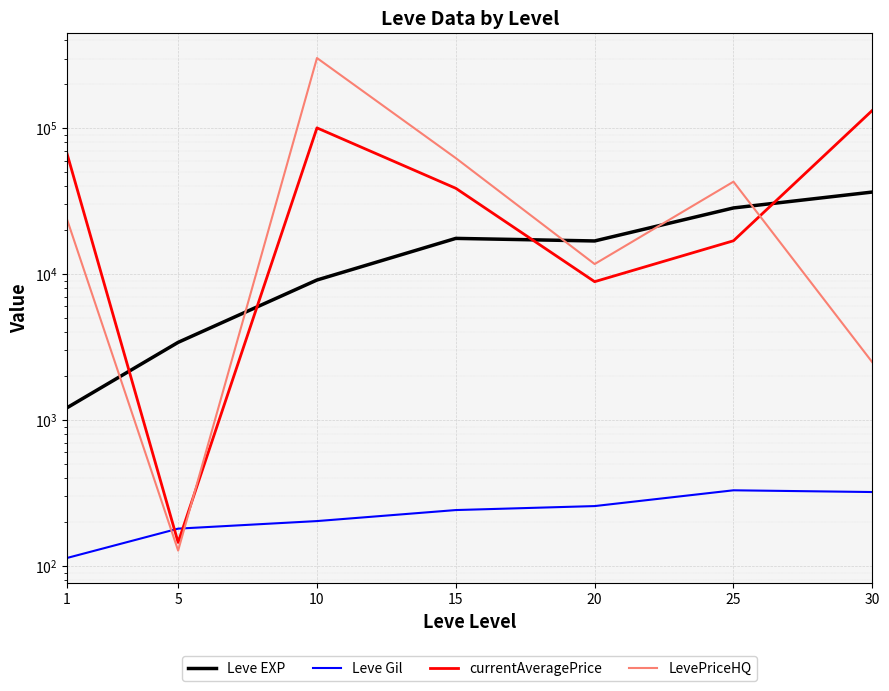

Reading left to right, extract all data points from this chart.

Leve EXP: 1=1213.3	5=3405.0	10=9106.7	15=17563.3	20=16865.0	25=28393.3	30=36492.5
Leve Gil: 1=113.3	5=180.0	10=202.8	15=241.3	20=257.0	25=329.7	30=320.8
currentAveragePrice: 1=66722.7	5=144.8	10=100453.3	15=38719.3	20=8869.9	25=16915.7	30=132362.8
LevePriceHQ: 1=23675.7	5=127.3	10=302570.2	15=62343.8	20=11716.3	25=42975.0	30=2486.3